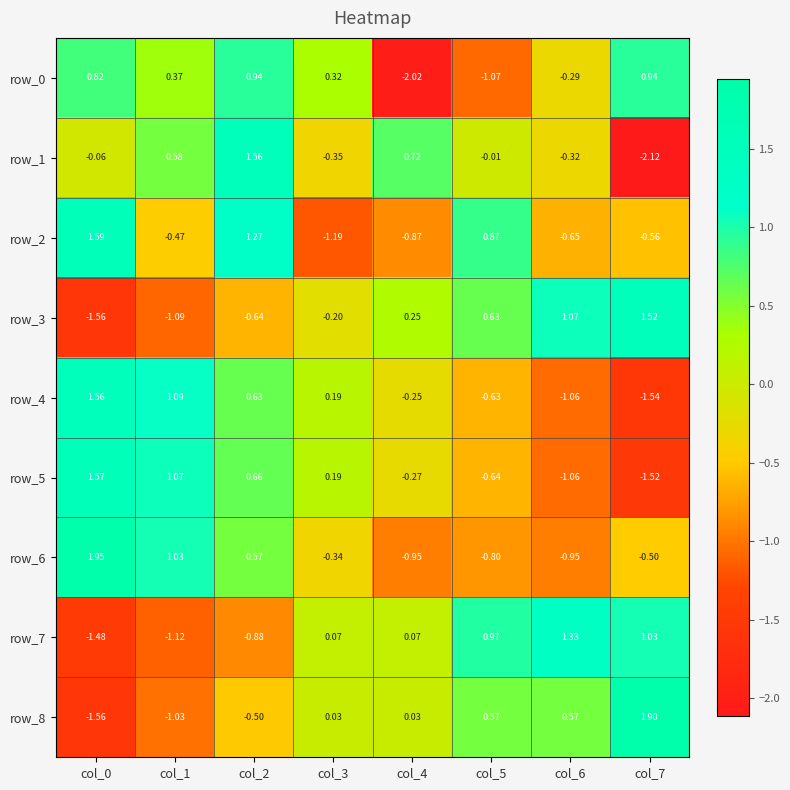

At how many categories does at least one series exceed 1?

5